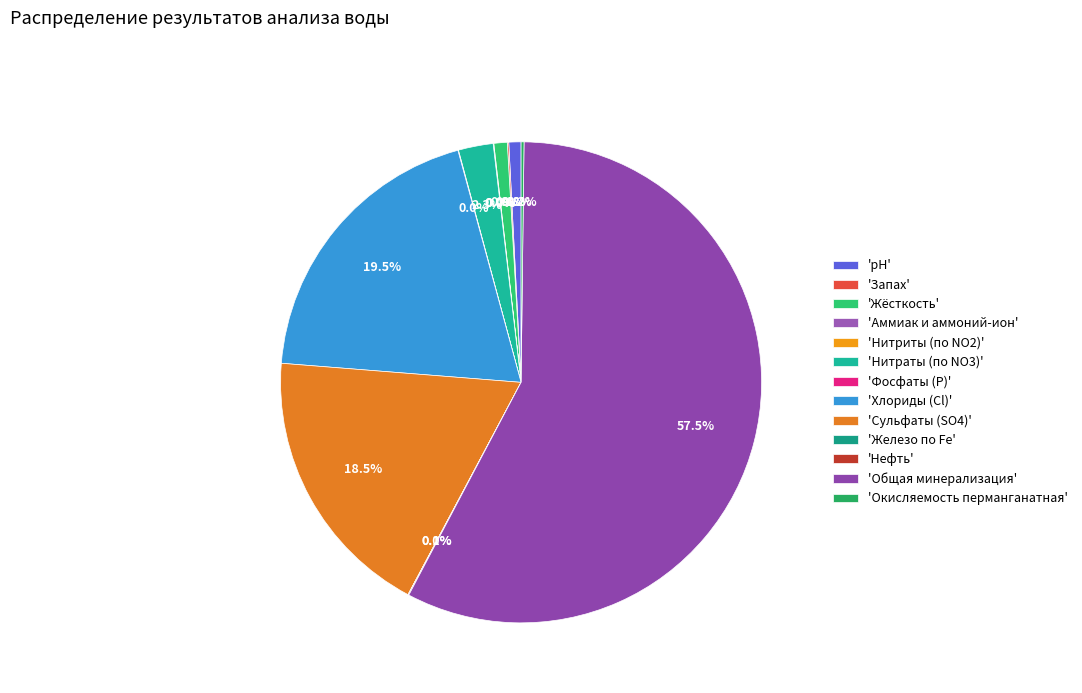

How many segments does this pie chart have?

13